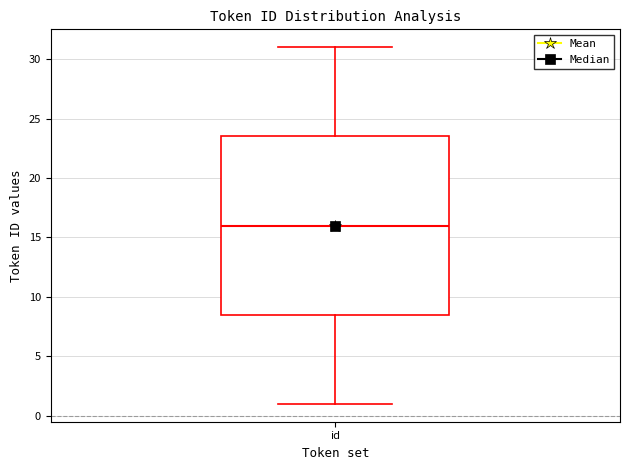

Where does the lower whisker of the box for id end on the y-axis? The values are not printed on the chart, so give them approximately, as read against the axis.

1.0